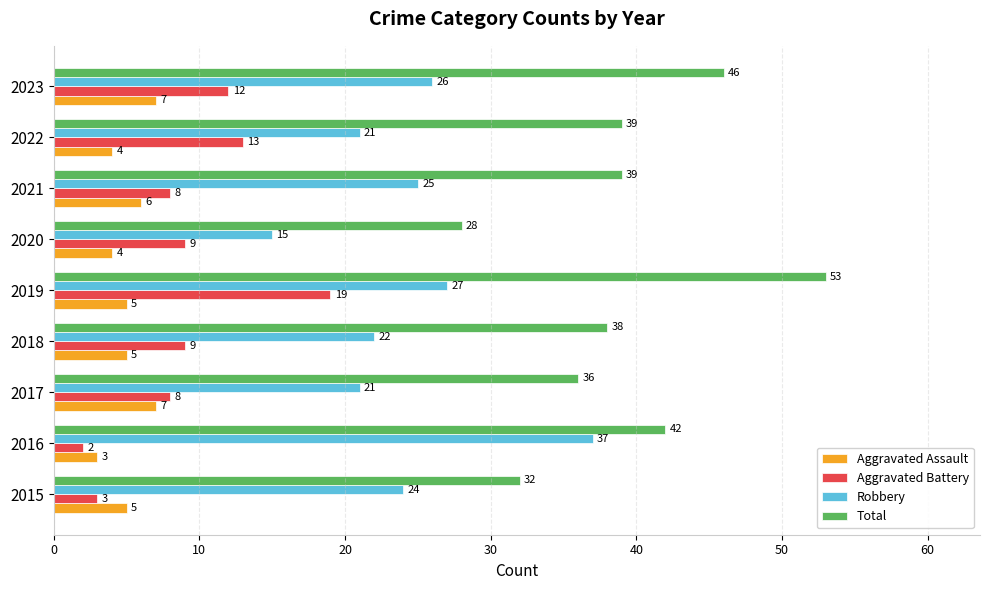

What is the sum of the Aggravated Battery values at 2020 and 2018?

18